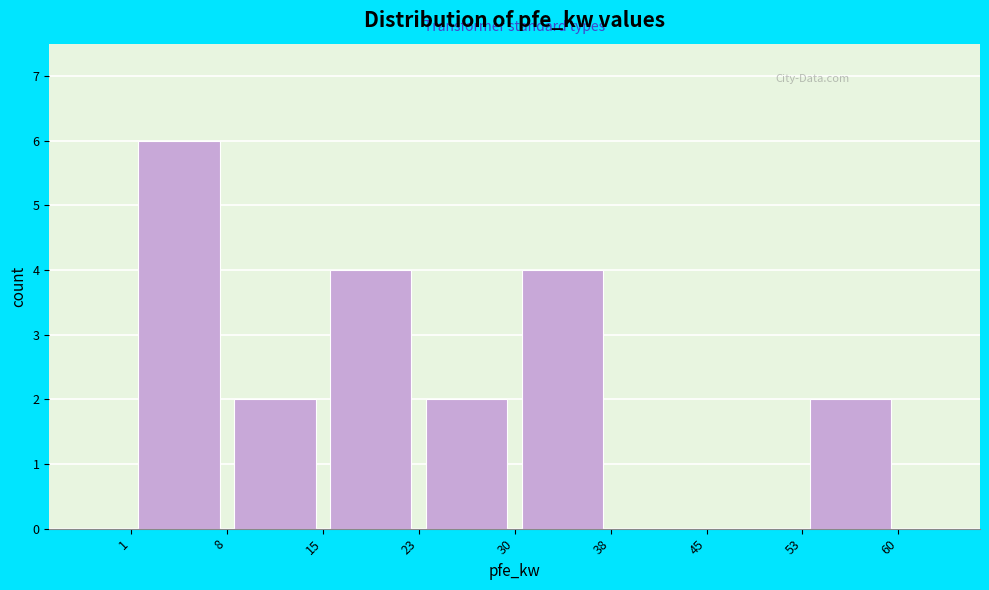

What is the height of the bar covering 53 to 60 on the x-axis? The values are not printed on the chart, so give them approximately, as read against the axis.

2